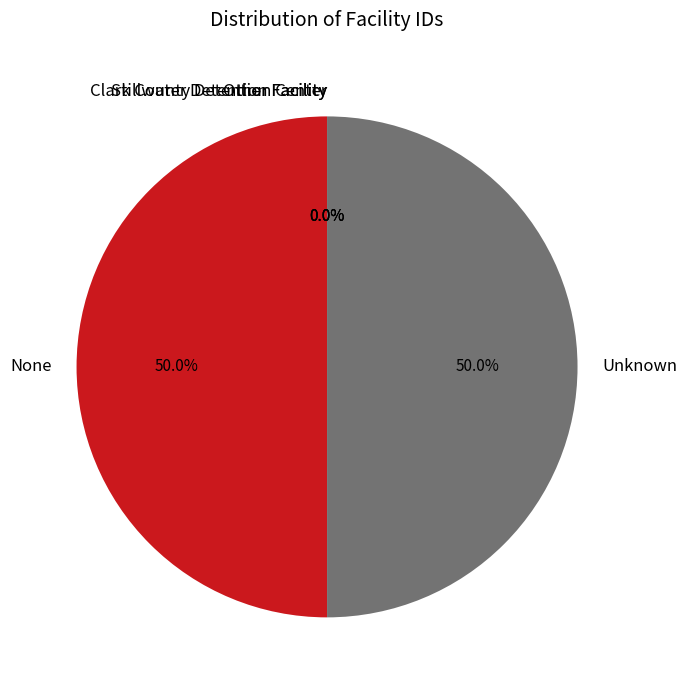

To the nearest percent, what portion does None represent?

50%